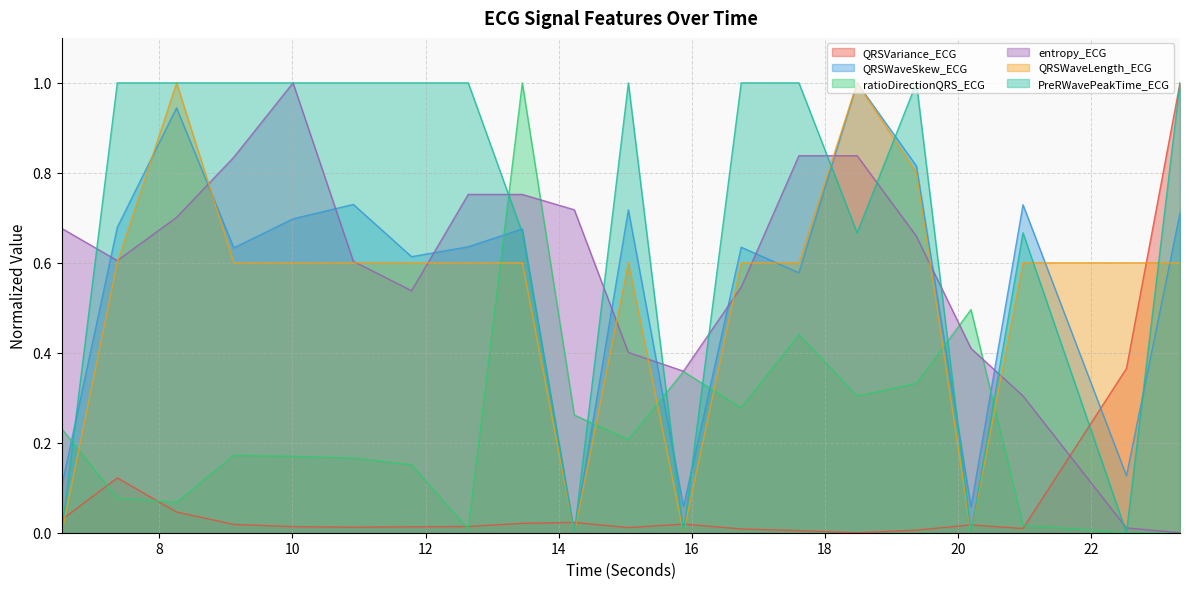

At which category does PreRWavePeakTime_ECG reach its first local valley?

14.234375